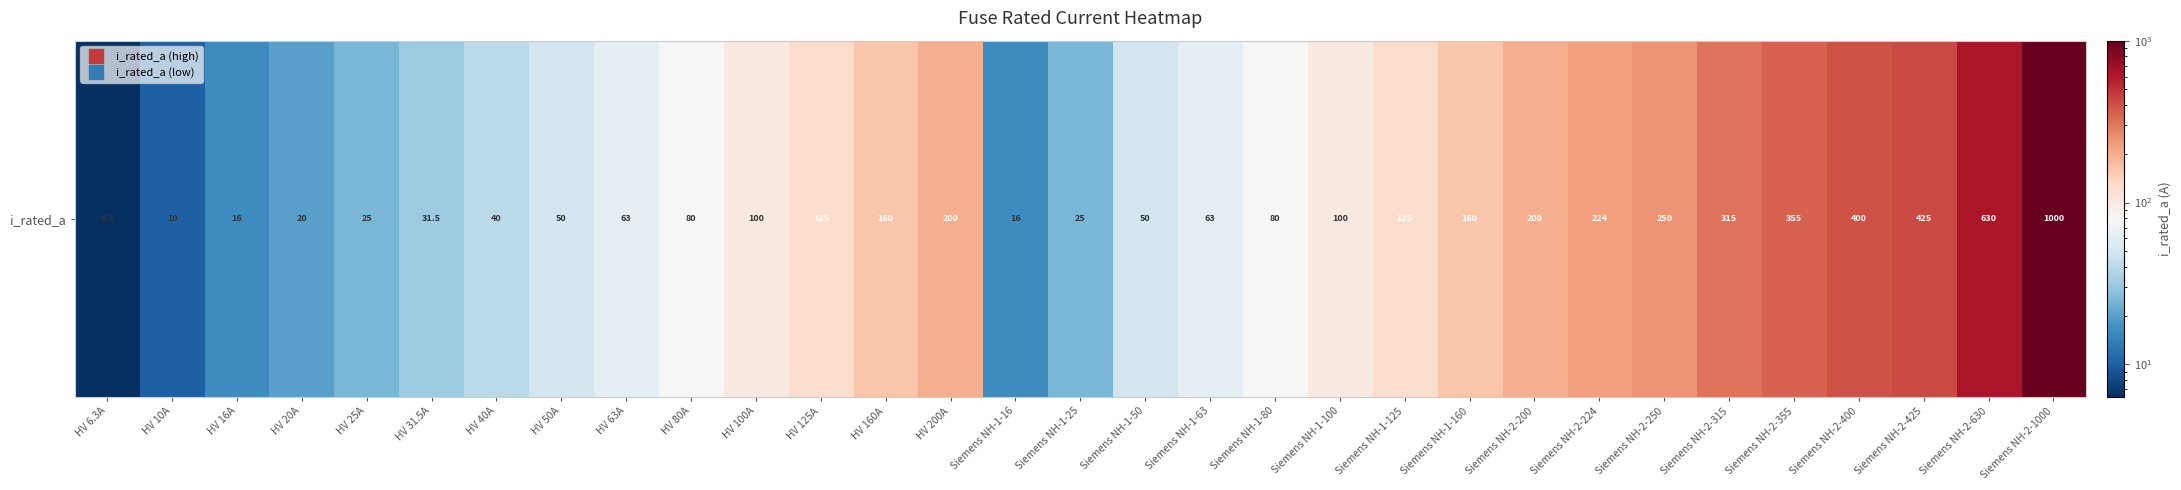

Reading right to left, extract all data points from this chart.

1000.0	630.0	425.0	400.0	355.0	315.0	250.0	224.0	200.0	160.0	125.0	100.0	80.0	63.0	50.0	25.0	16.0	200.0	160.0	125.0	100.0	80.0	63.0	50.0	40.0	31.5	25.0	20.0	16.0	10.0	6.3